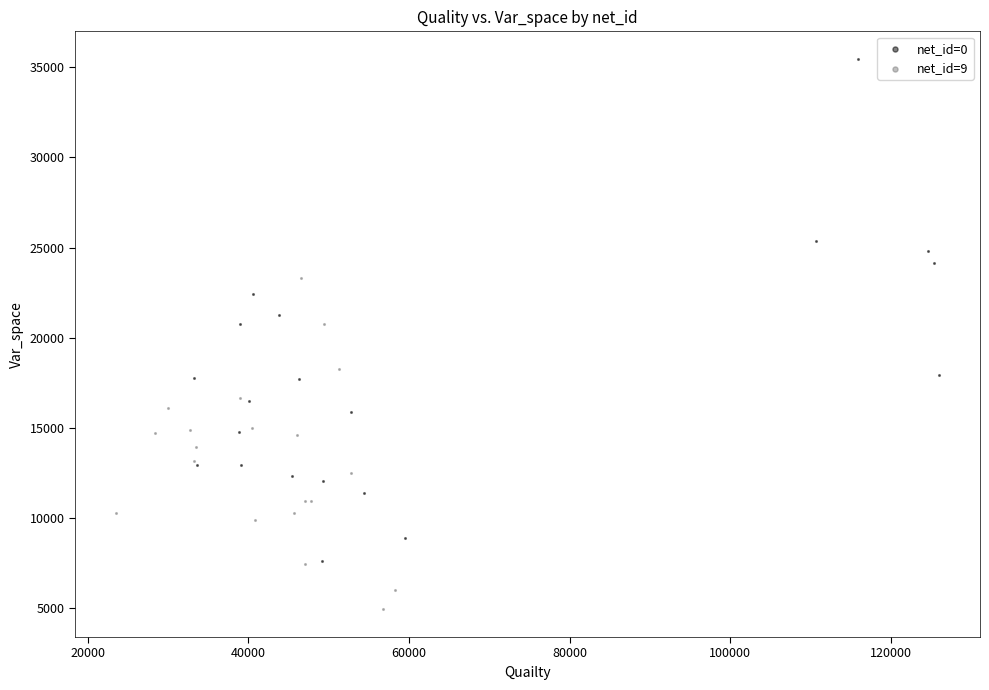

Which series reaches the maximum Y coordinate?

net_id=0